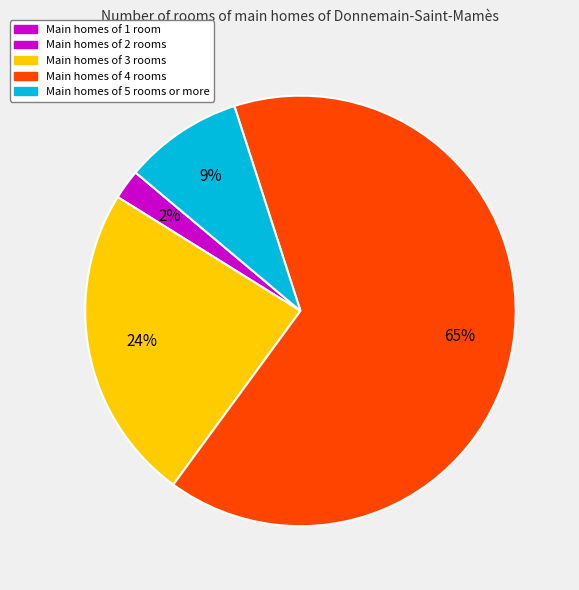

To the nearest percent, what is the difference between the largest and smallest slice percentages?

63%